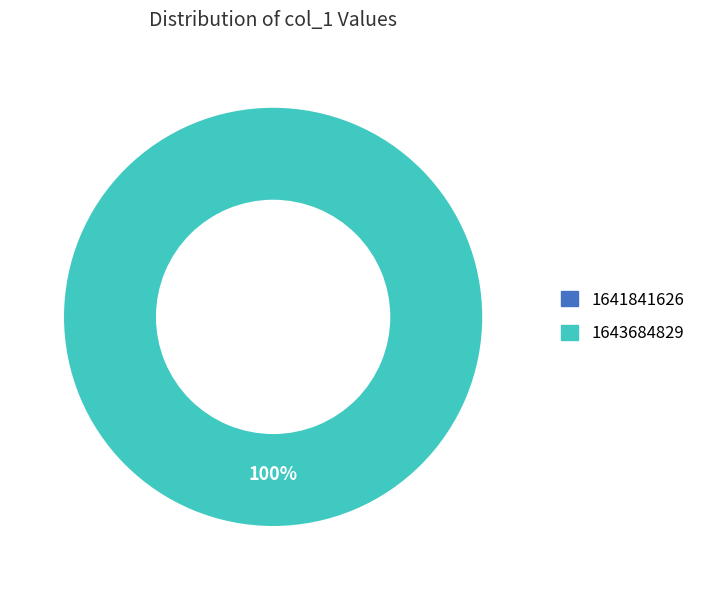

Rank the categories by value from highest to lowest.

1643684829, 1641841626